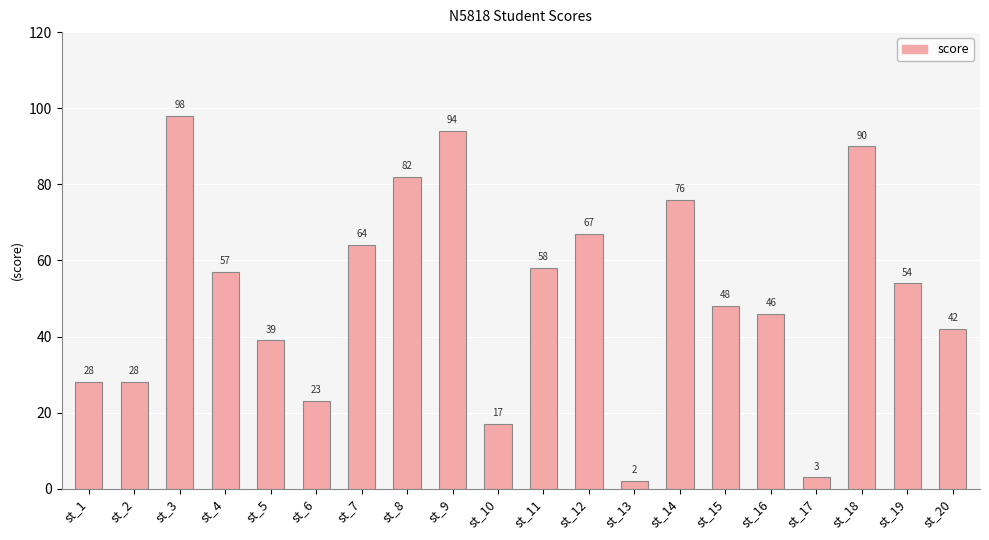

What is the average value?

51